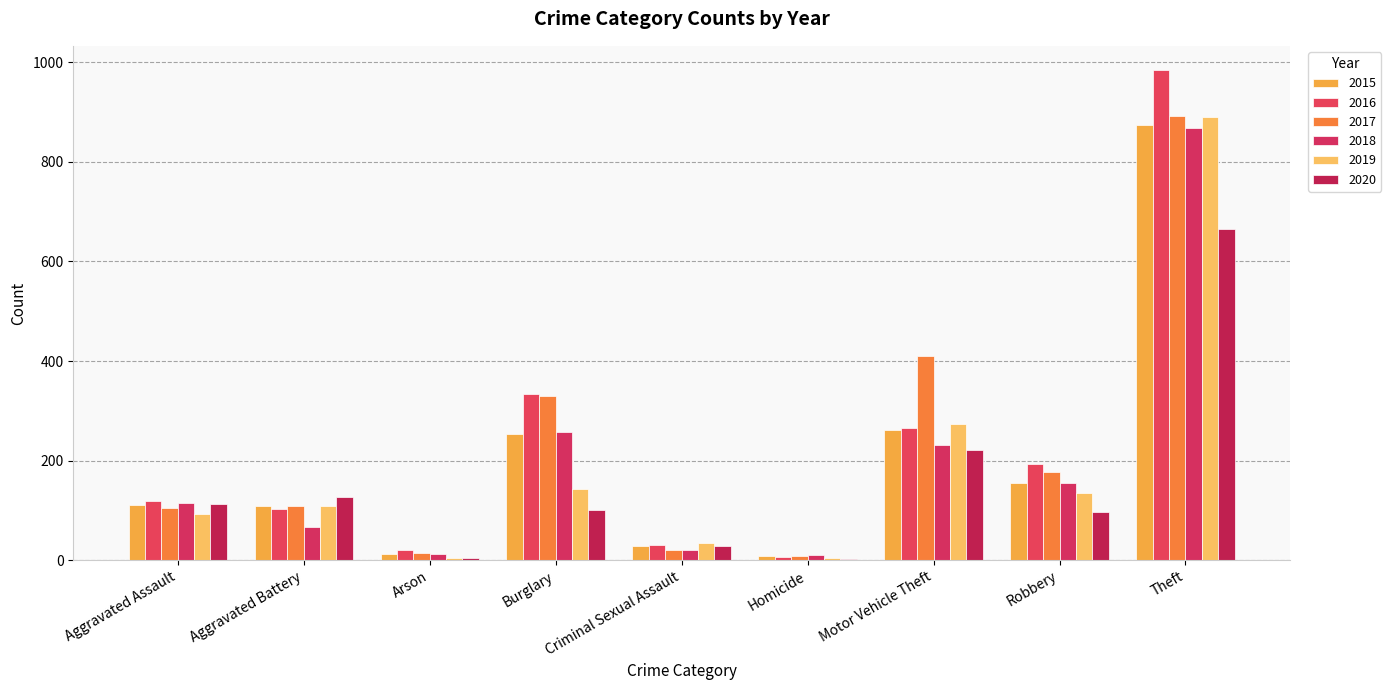

At which label does 2020 reach its peak?

Theft